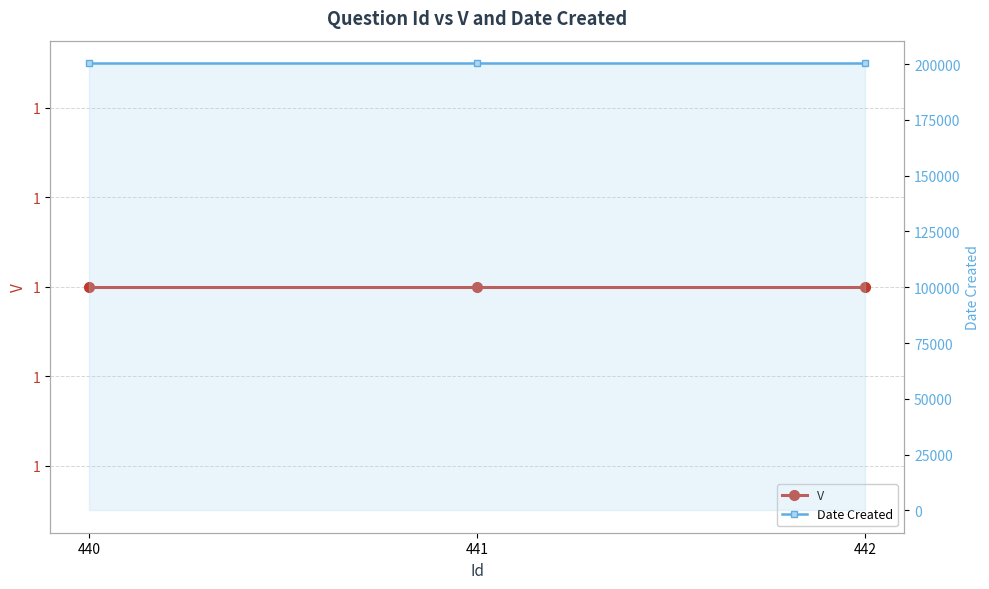

Reading left to right, extract all data points from this chart.

V: 440=1	441=1	442=1
Date Created: 440=200504	441=200504	442=200504